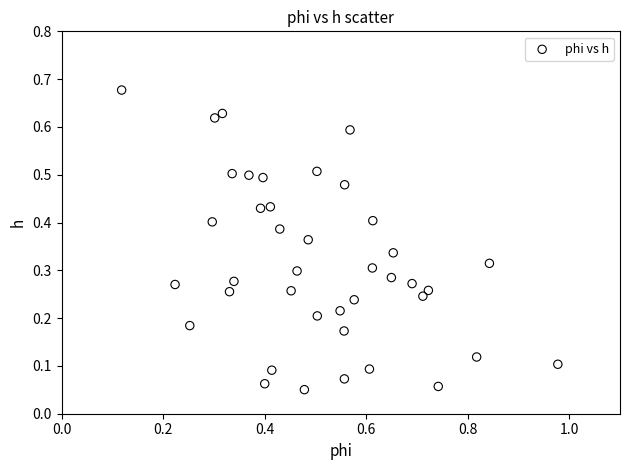

What is the range of X values (max minus min)?

0.9